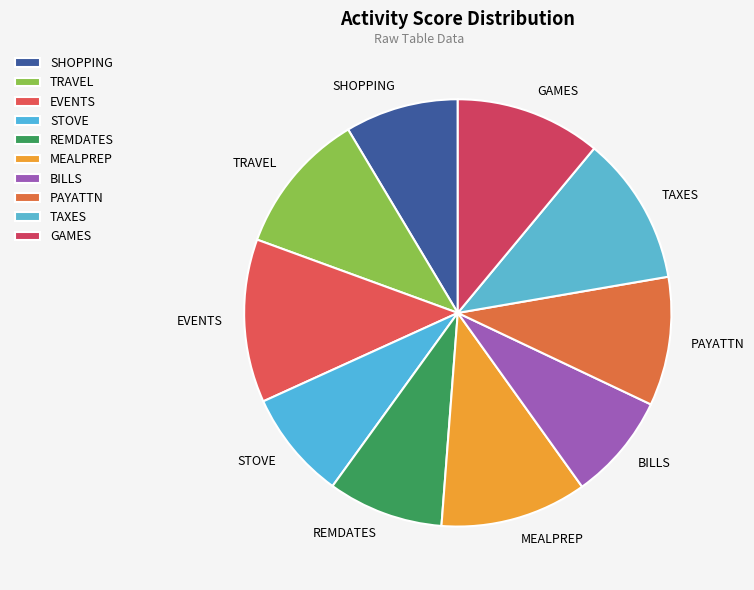

Is there any slice that represents more than half of the pie?

No